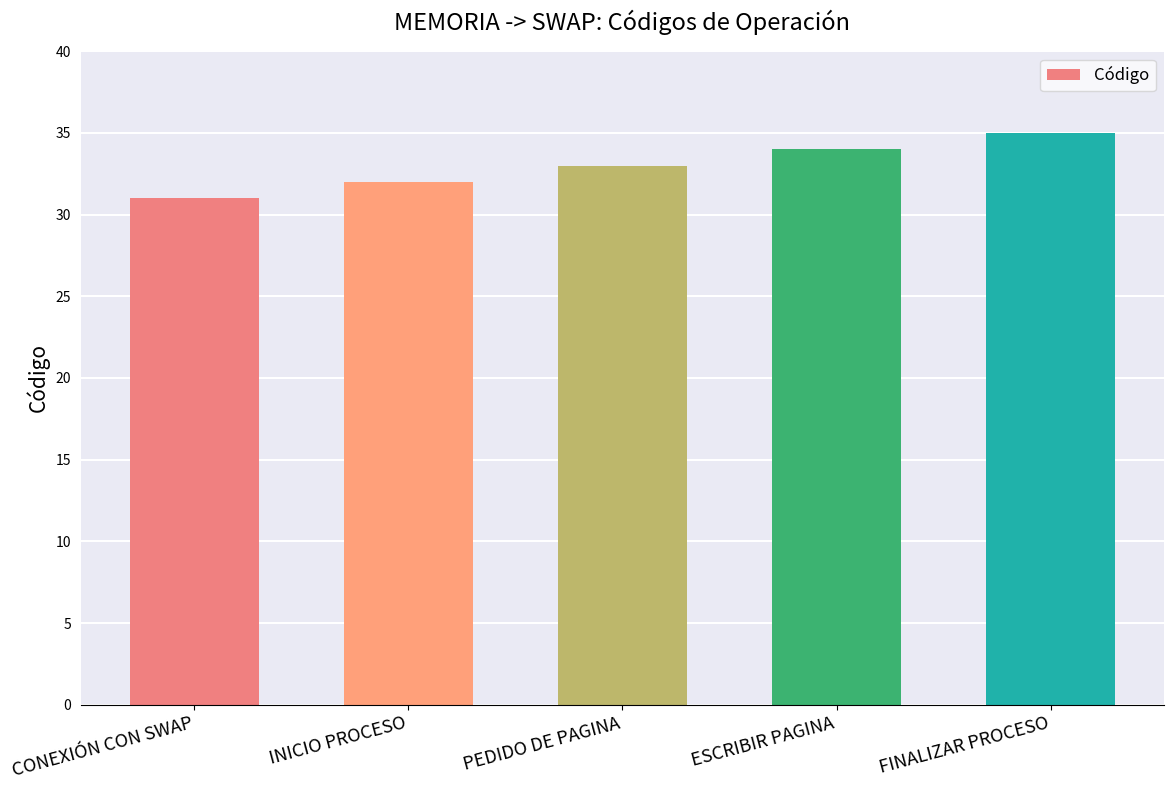

Which label corresponds to the largest value in the chart?

FINALIZAR PROCESO